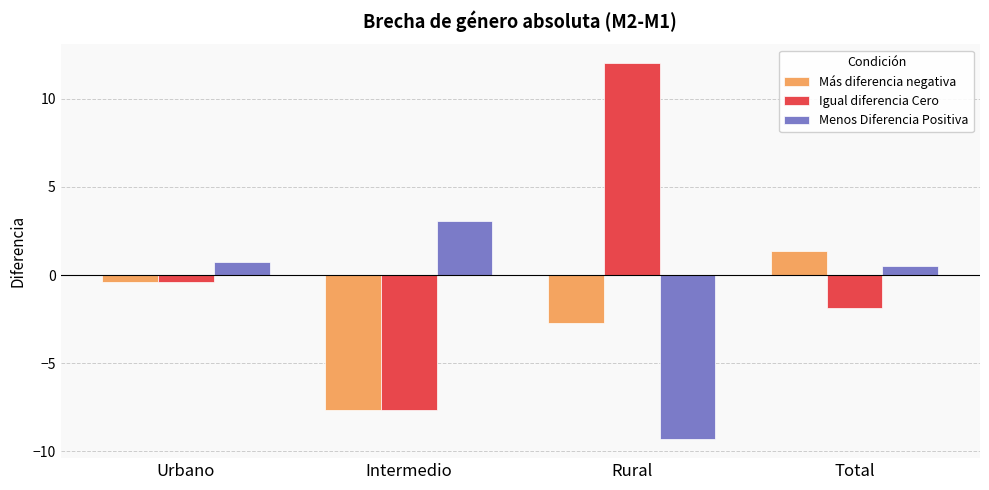

How many positive values does the Igual diferencia Cero series have?

1